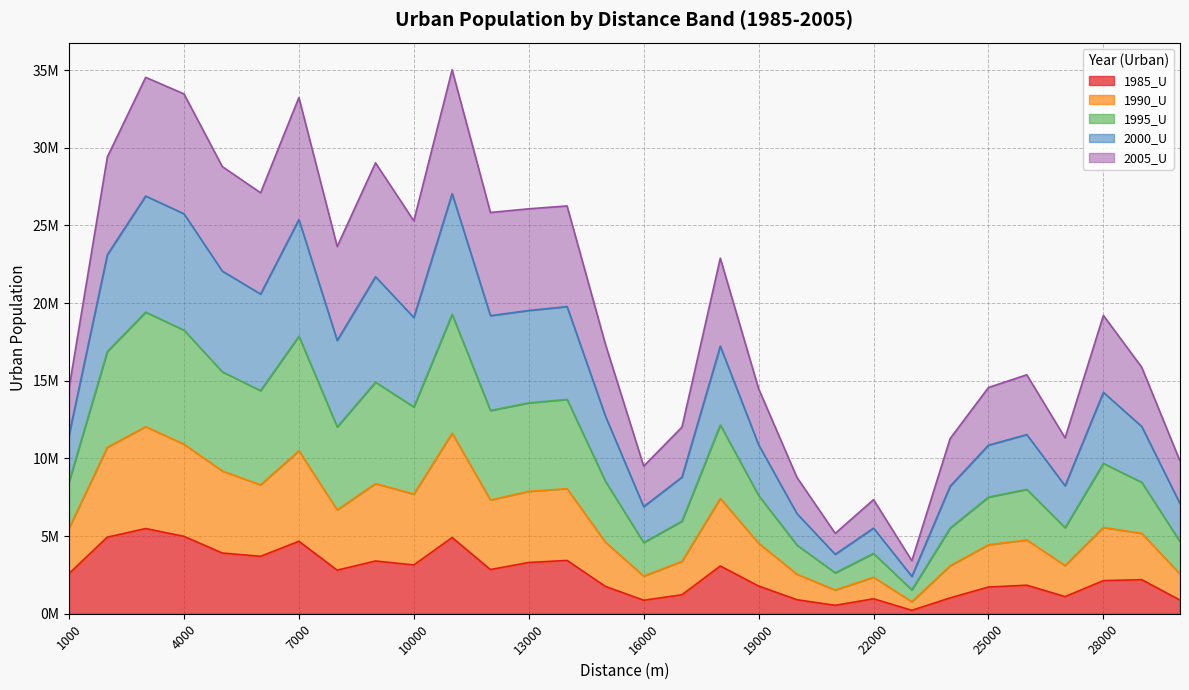

Which category has the lowest value in the 1990_U series?

23000